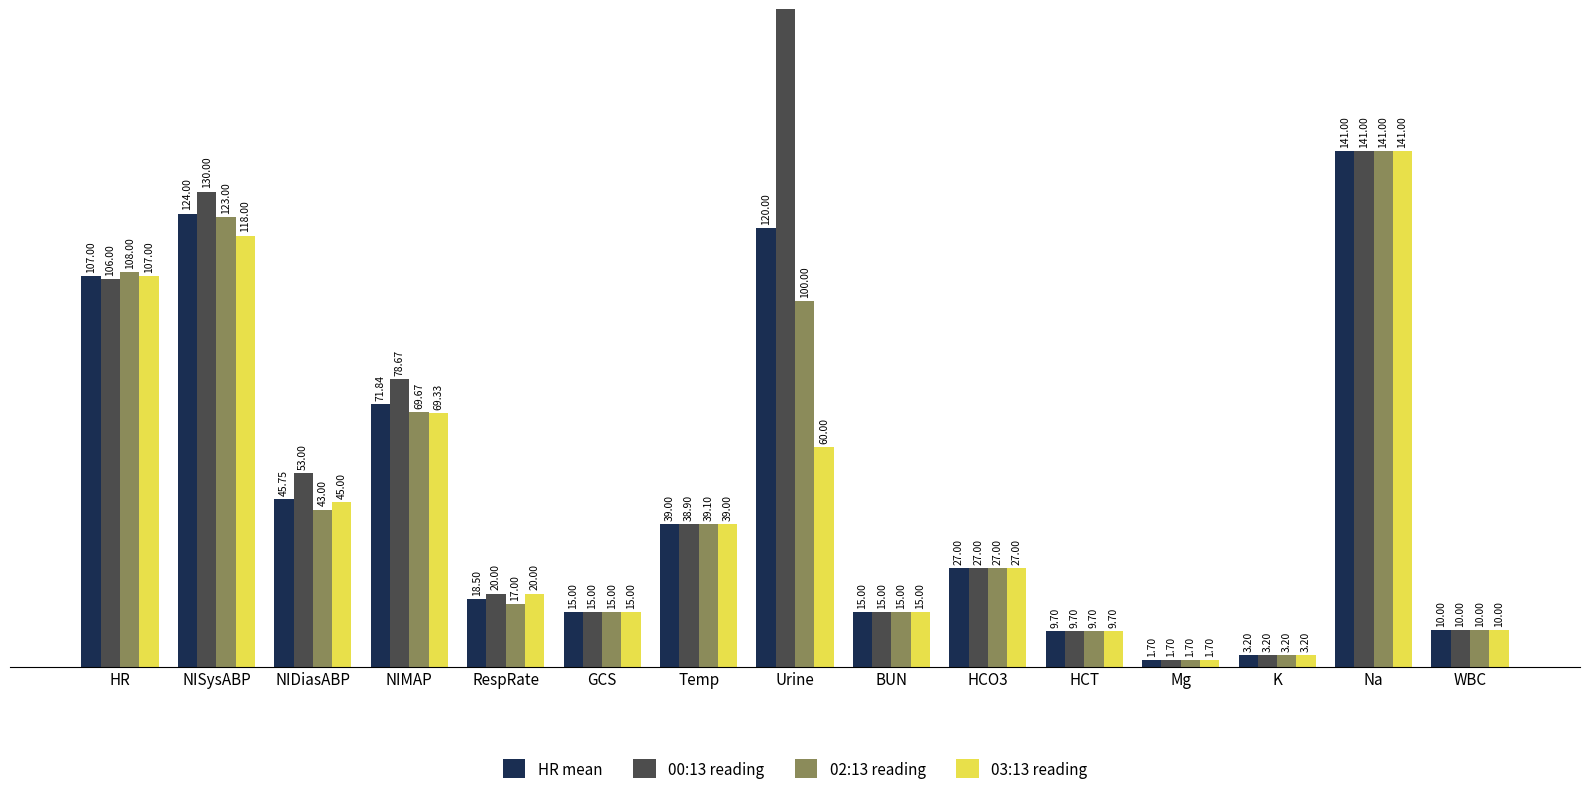

What is the label of the 10th bar from the right?

GCS